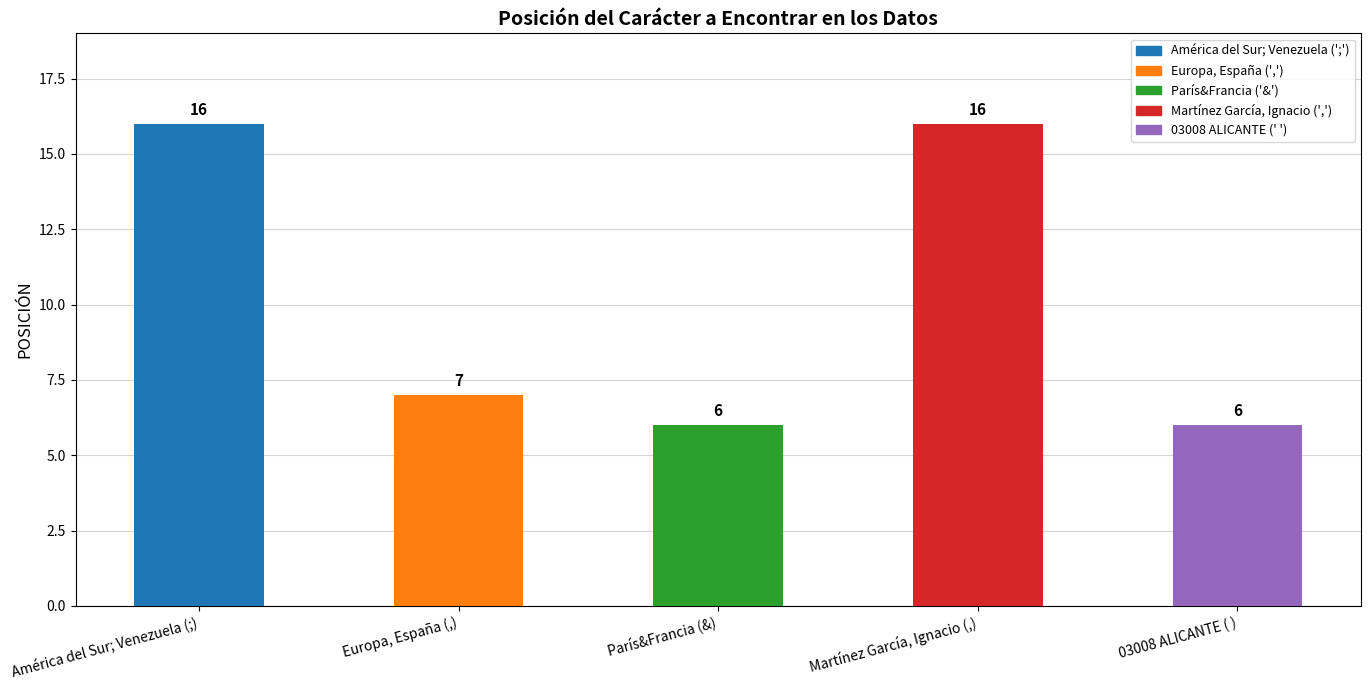

Does the chart contain stacked bars?

No